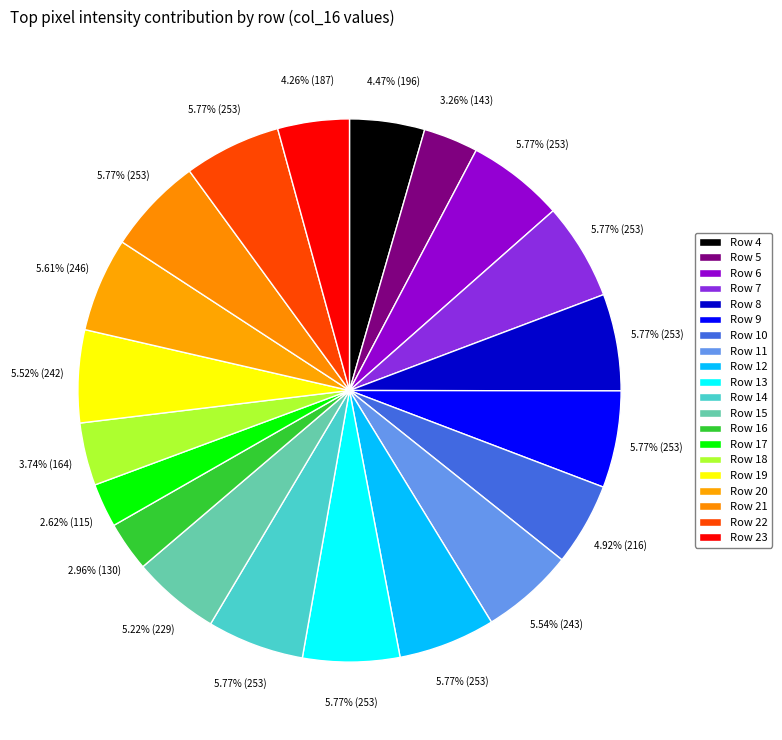

What portion of the pie excludes Row 10?

95.1%